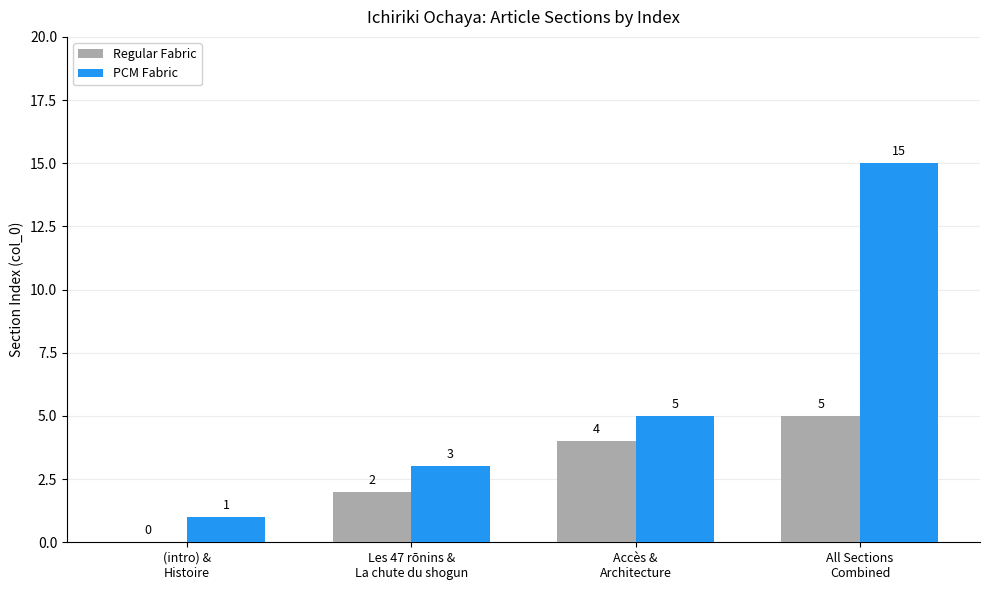

Which series changed the most between Accès &
Architecture and All Sections
Combined?

PCM Fabric